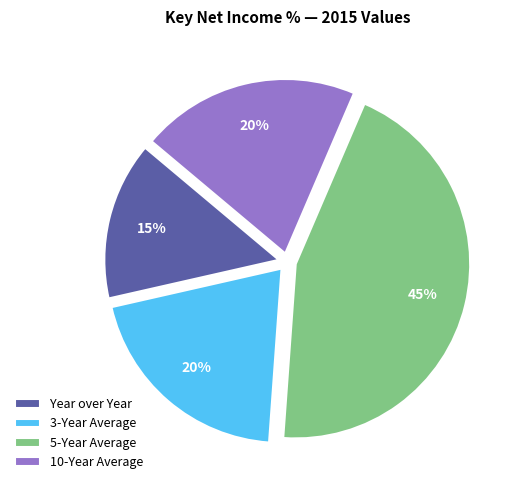

Count the number of slices in the pie.

4